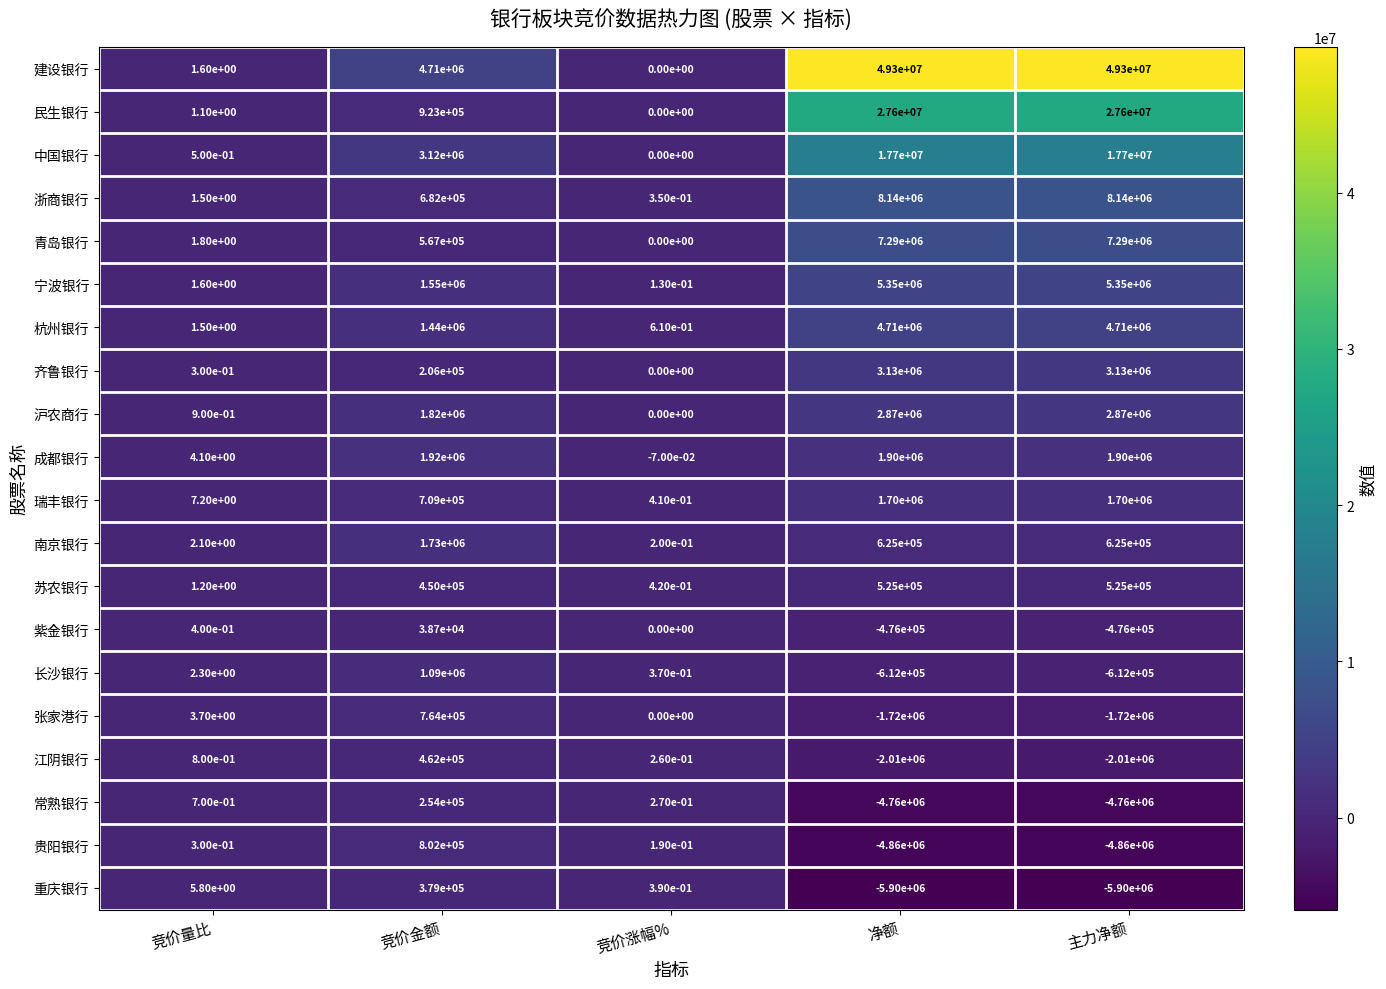

True or false: 宁波银行 has a value of 5350000.0 at 主力净额.

True